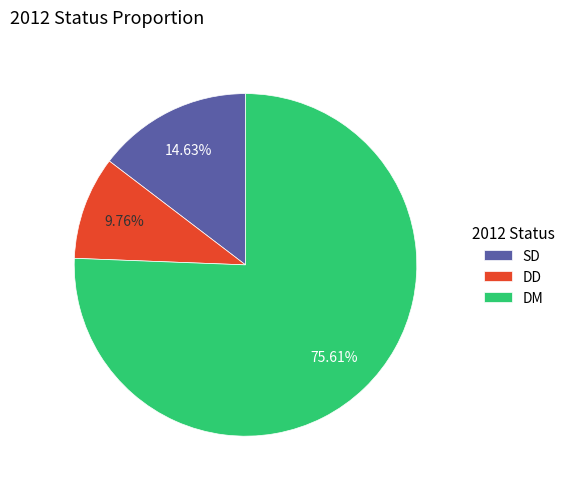

To the nearest percent, what is the difference between the DD and DM slice percentages?

66%